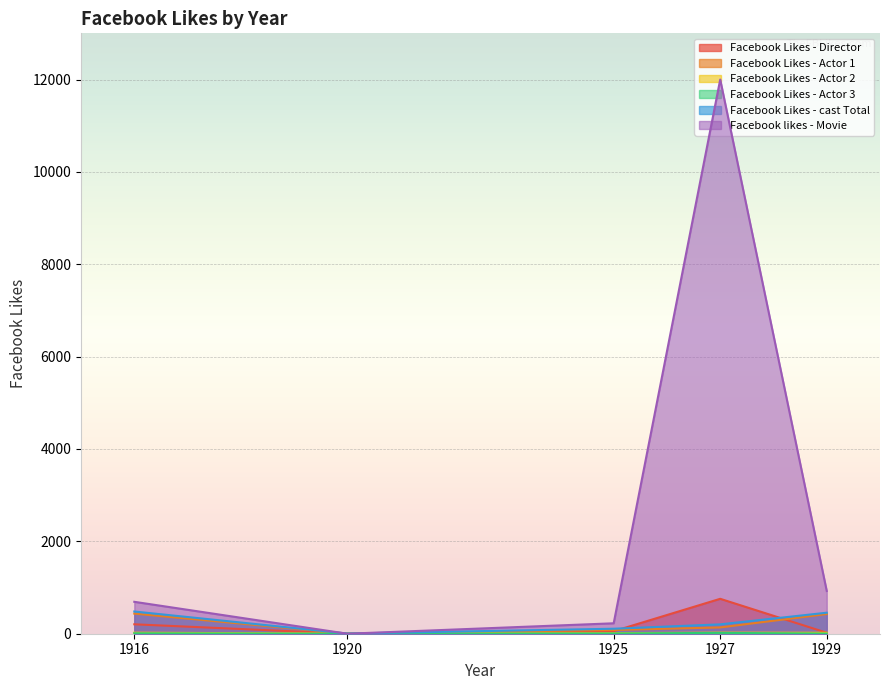

List the series in order of their peak value, lowest first.

Facebook Likes - Actor 3, Facebook Likes - Actor 2, Facebook Likes - Actor 1, Facebook Likes - cast Total, Facebook Likes - Director, Facebook likes - Movie